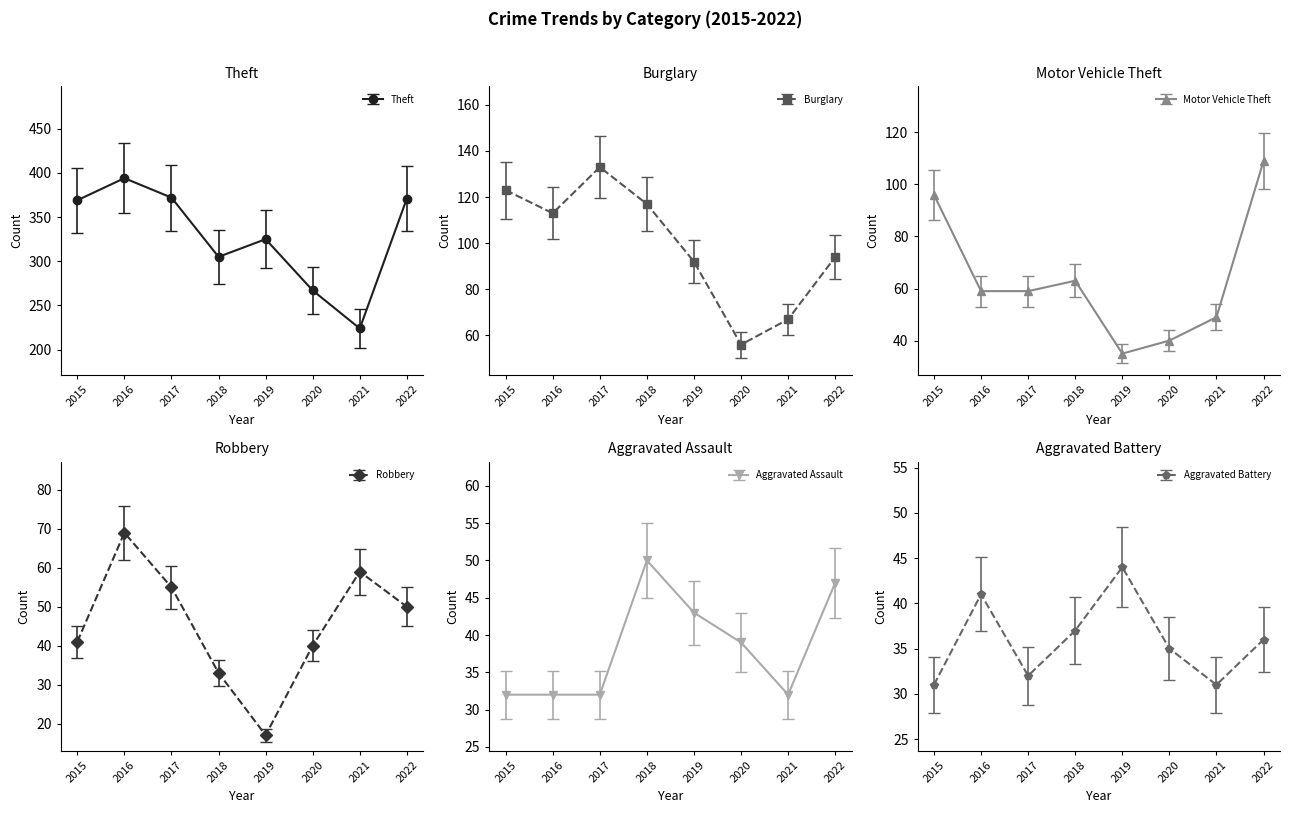

At how many categories does at least one series exceed 58?

8